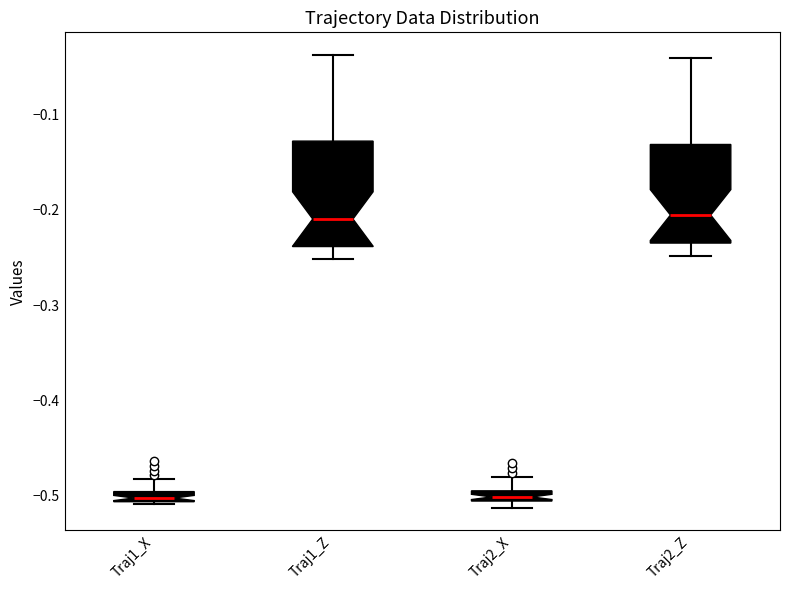

Where does the lower whisker of the box for Traj2_Z end on the y-axis? The values are not printed on the chart, so give them approximately, as read against the axis.

-0.25